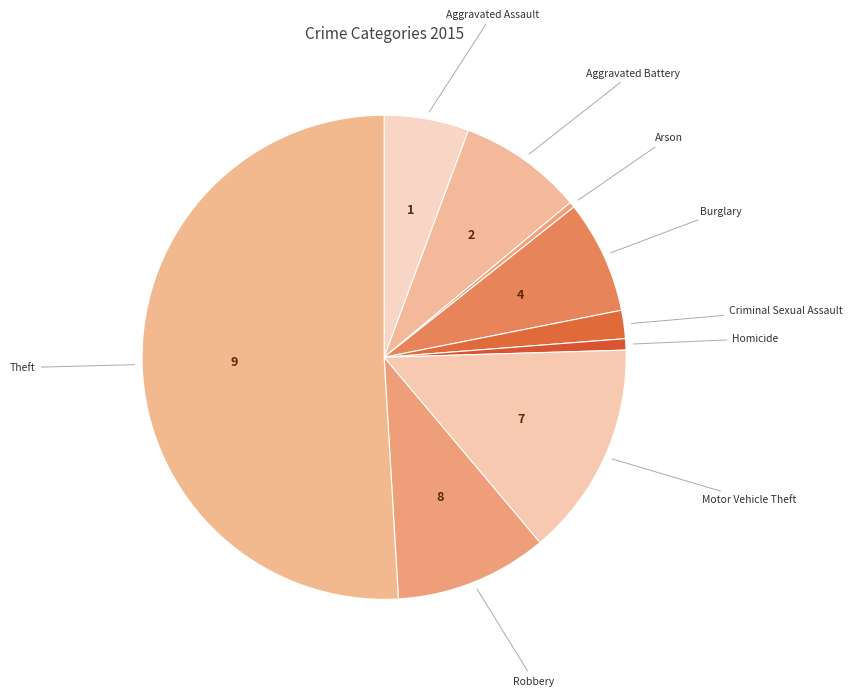

How many slices are in this pie chart?

9